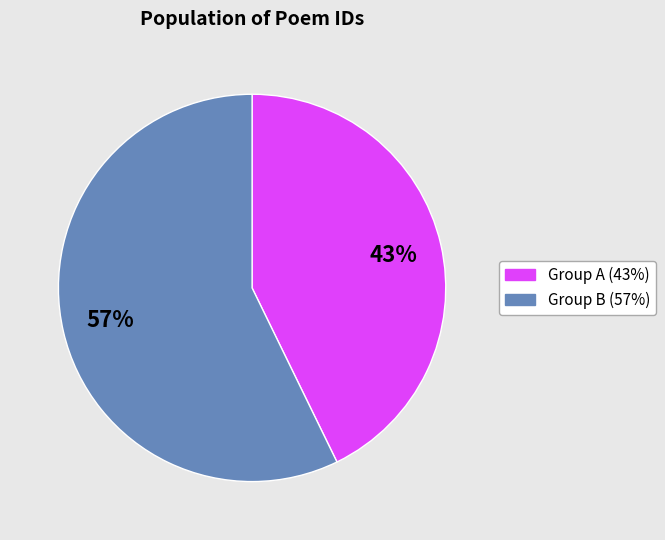

Is there a majority slice in this chart?

Yes